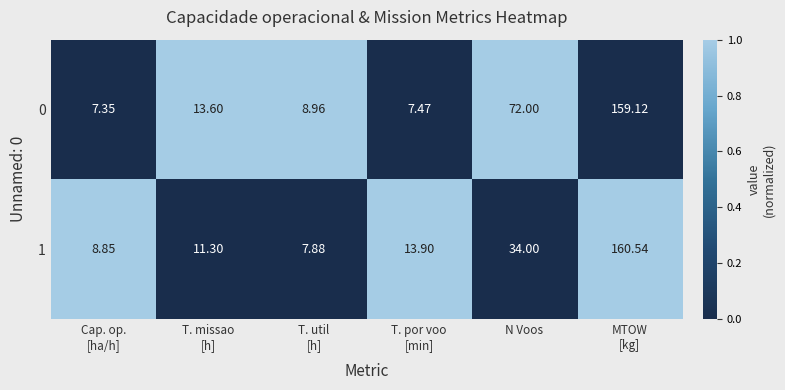

At which label is 0 closest to 83?

N Voos